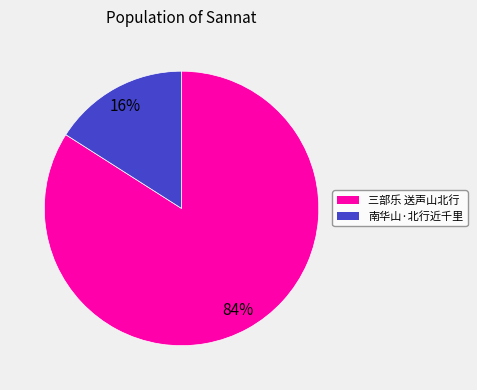

Between 南华山·北行近千里 and 三部乐 送声山北行, which is larger?

三部乐 送声山北行